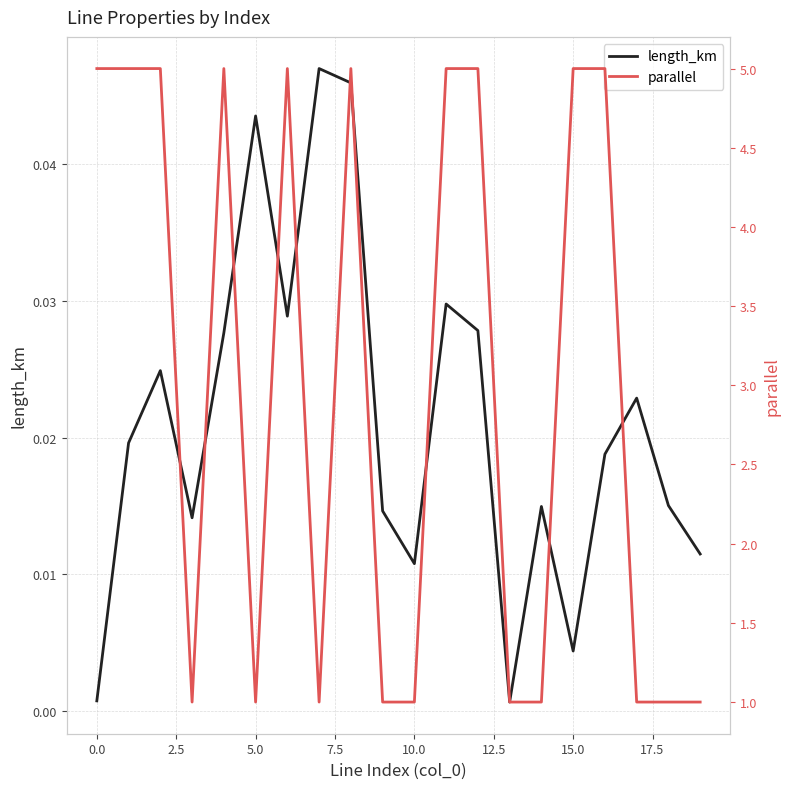

The length_km series shows 0.0 at 15. True or false?

False